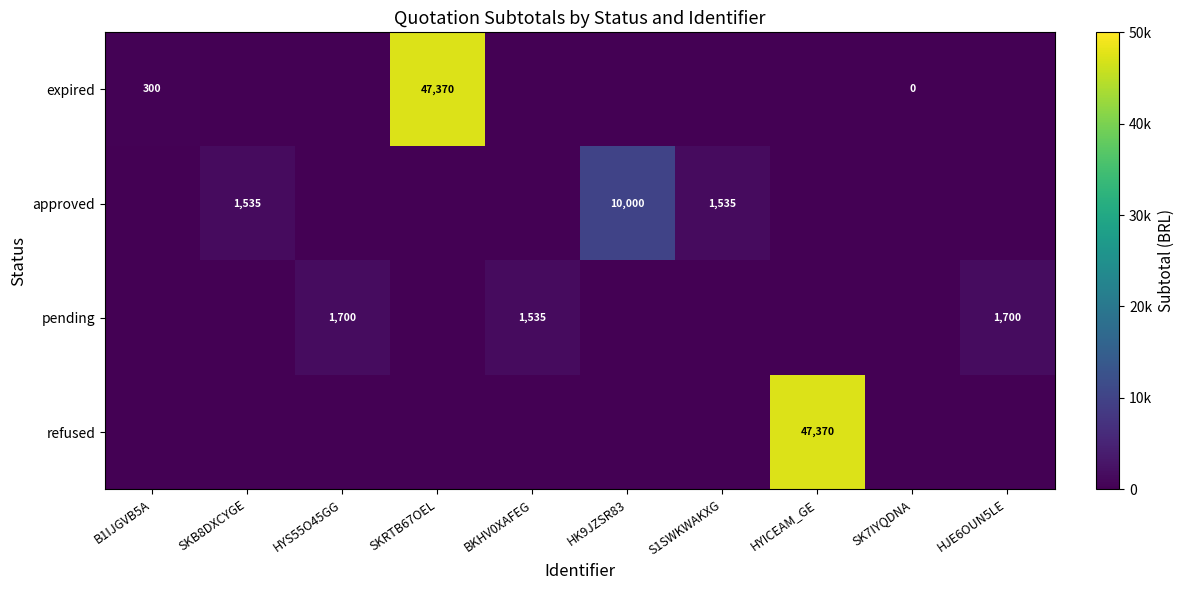

What is the difference between the maximum and minimum values in the approved series?

10000.0